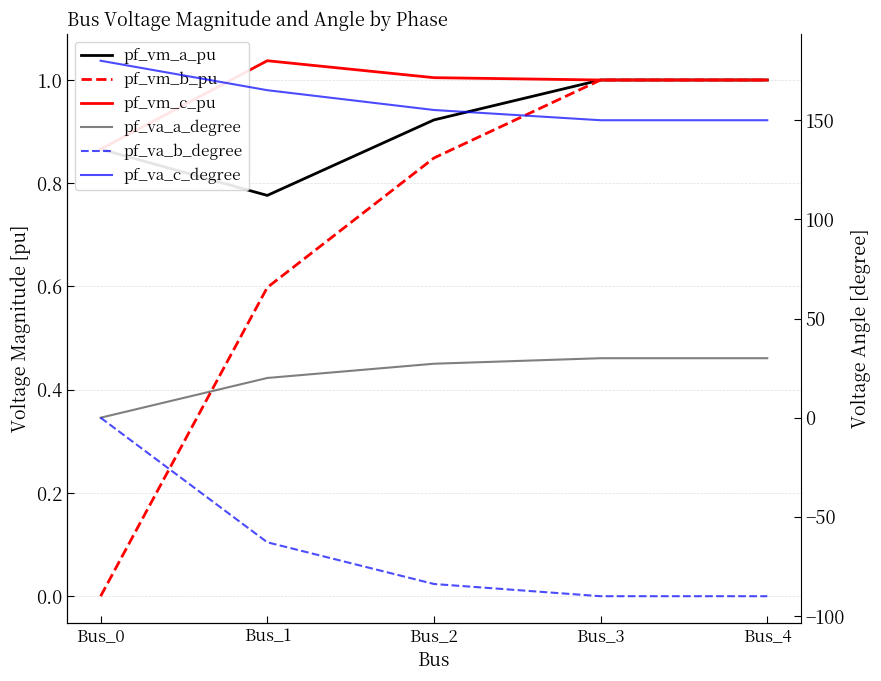

How many data points in pf_va_a_degree are less than 27?

2